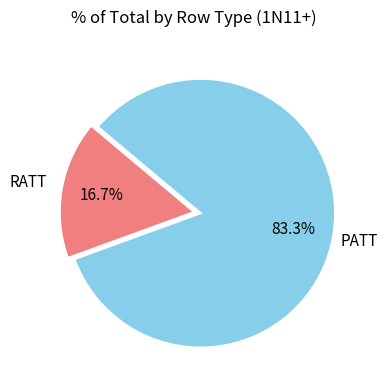

Count the number of slices in the pie.

2